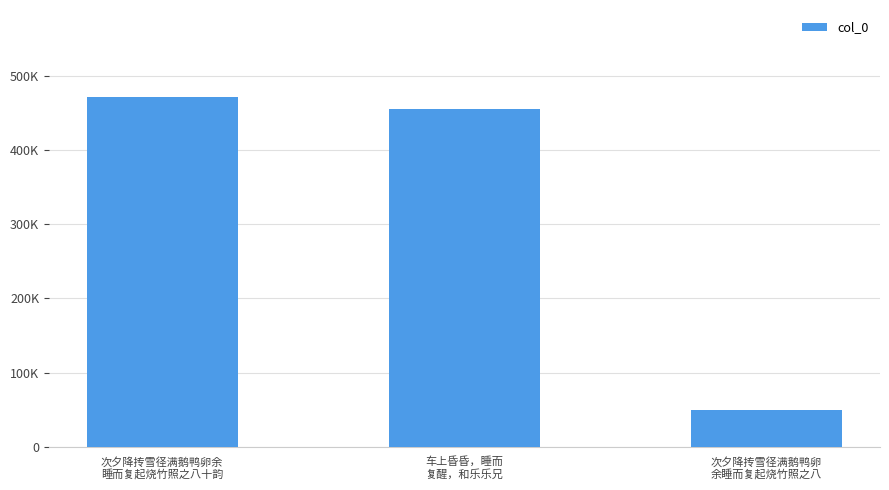

Which has a higher value, 车上昏昏，睡而
复醒，和乐乐兄 or 次夕降抟雪径满鹅鸭卵余
睡而复起烧竹照之八十韵?

次夕降抟雪径满鹅鸭卵余
睡而复起烧竹照之八十韵